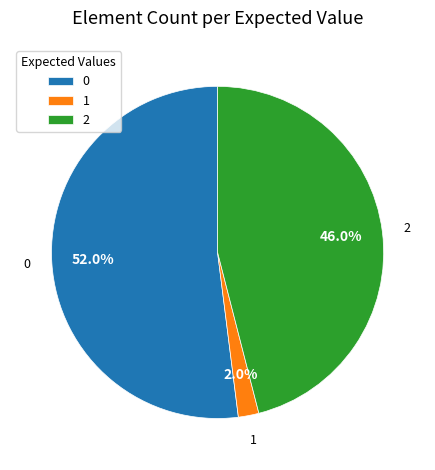

How much of the chart is everything except 1?

98.0%